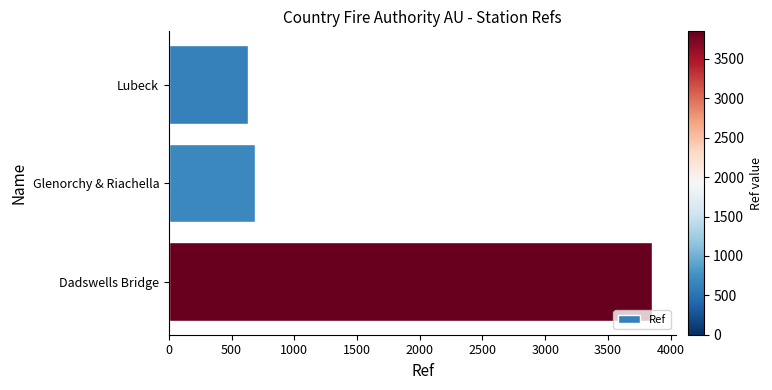

What is the difference between the second highest and minimum values?

55